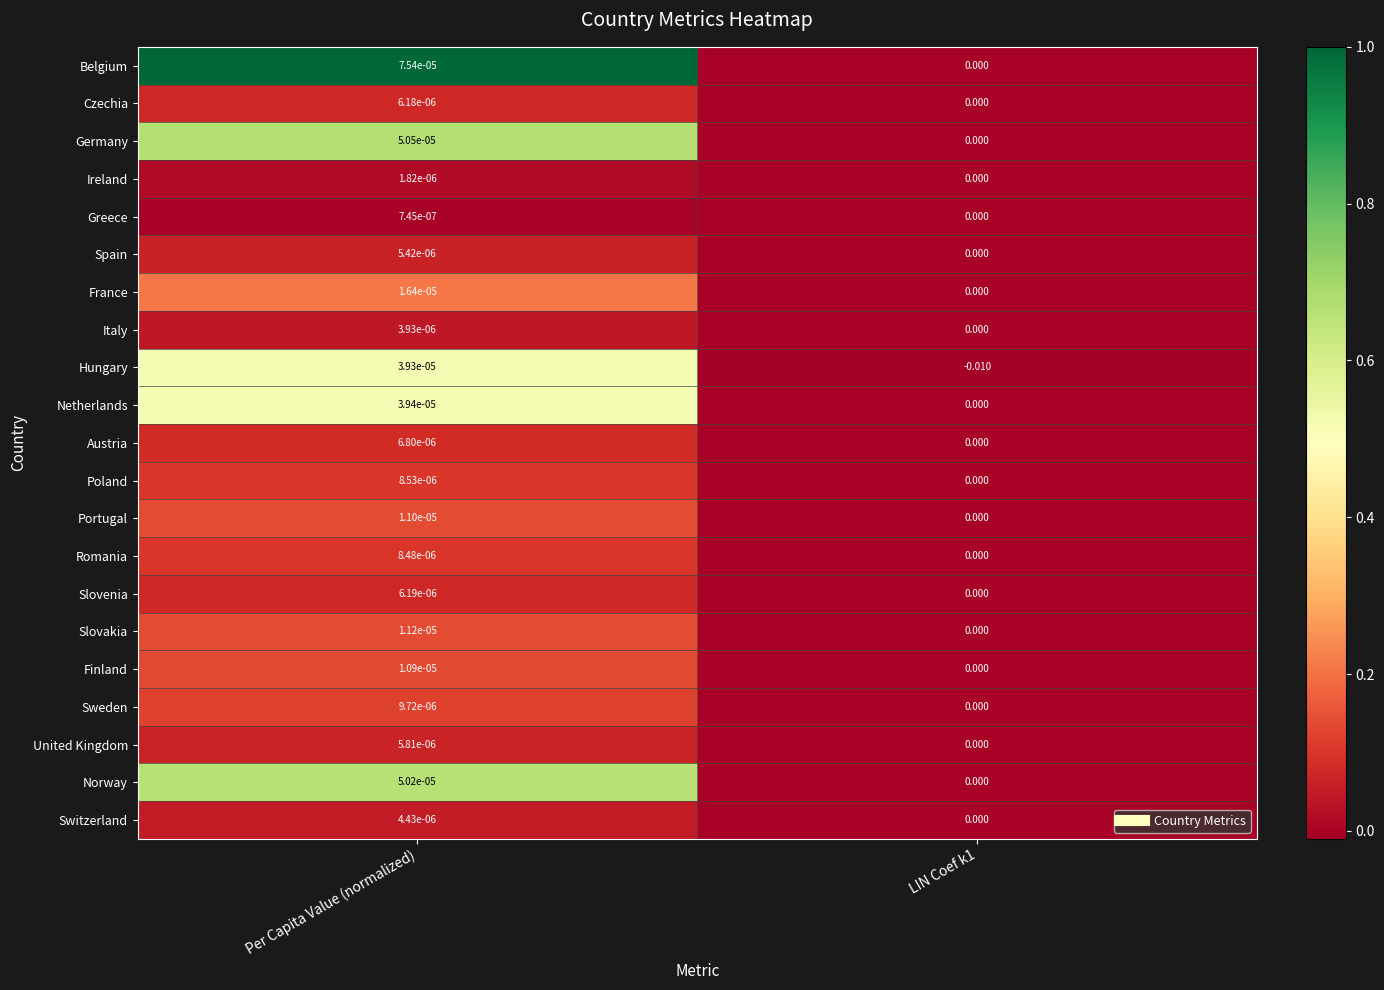

At which label is Hungary closest to 0?

Per Capita Value (normalized)